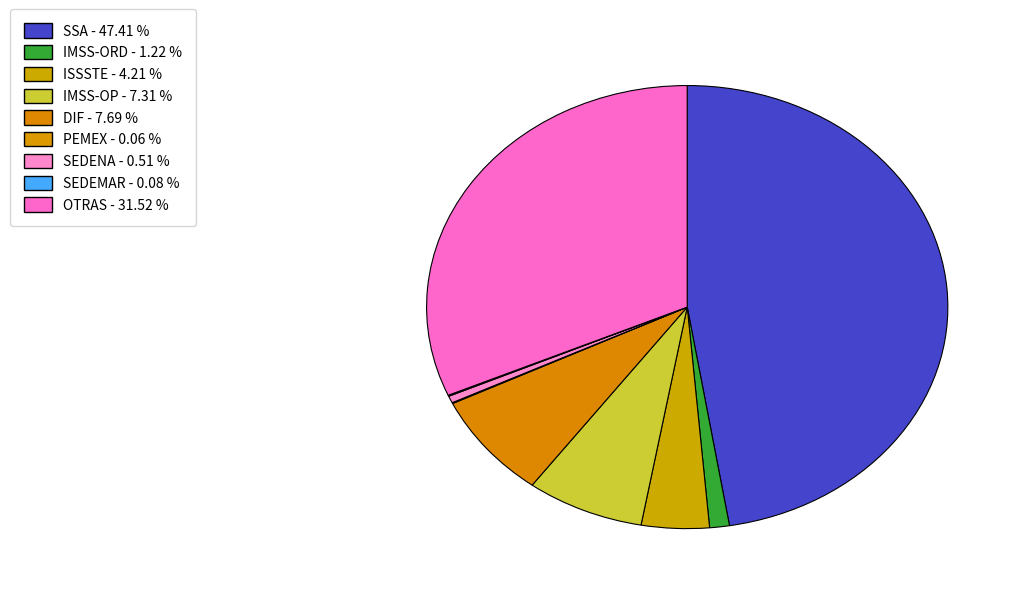

The OTRAS slice represents 32% of the pie. True or false?

True